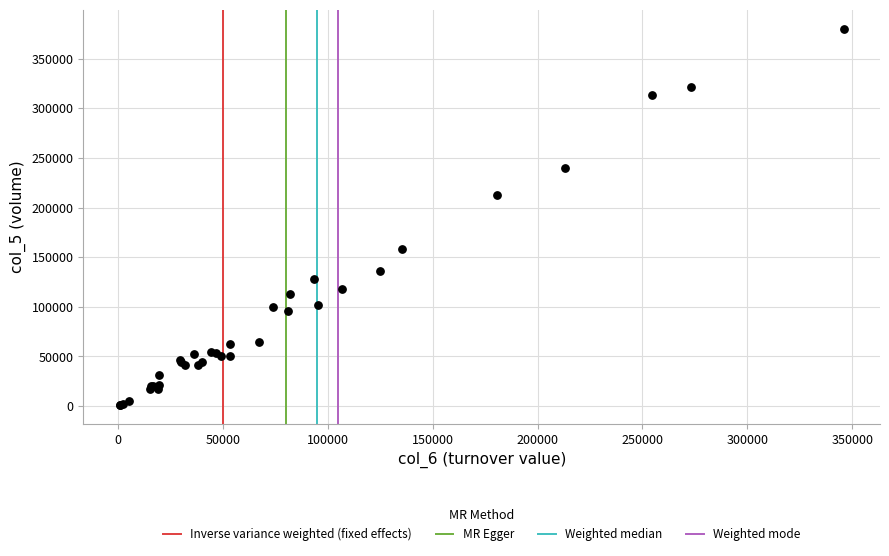

What Y value in the scatter plot is closest to 190500?

213000